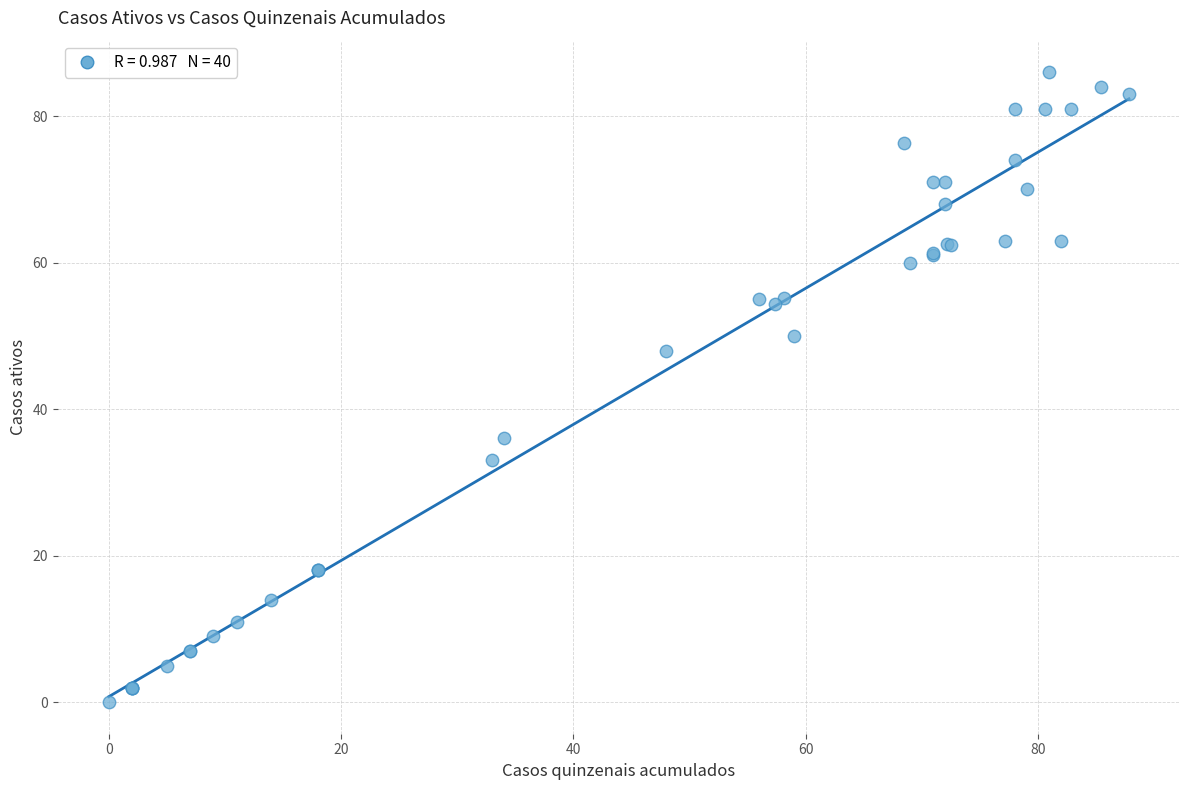

What Y value in the scatter plot is closest to 43?

48.0